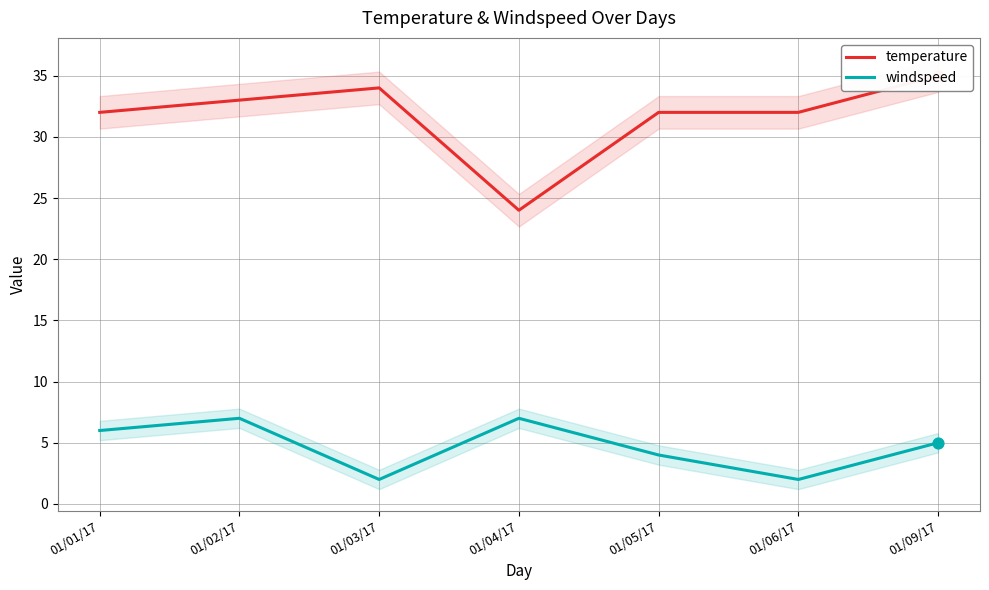

At which category is the sum across all series the highest?

01/02/17